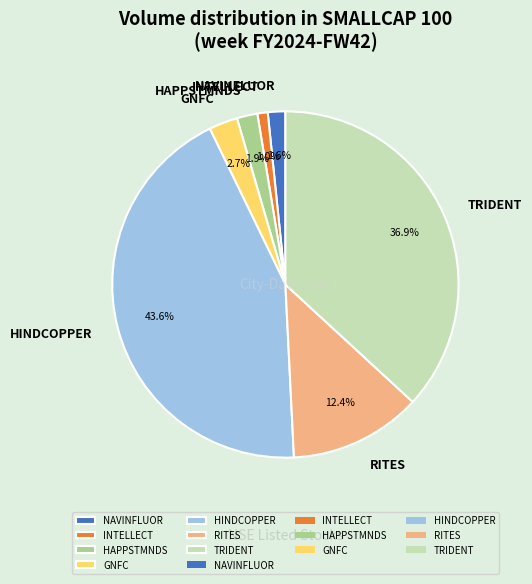

Do HAPPSTMNDS and RITES together represent more than half of the pie?

No